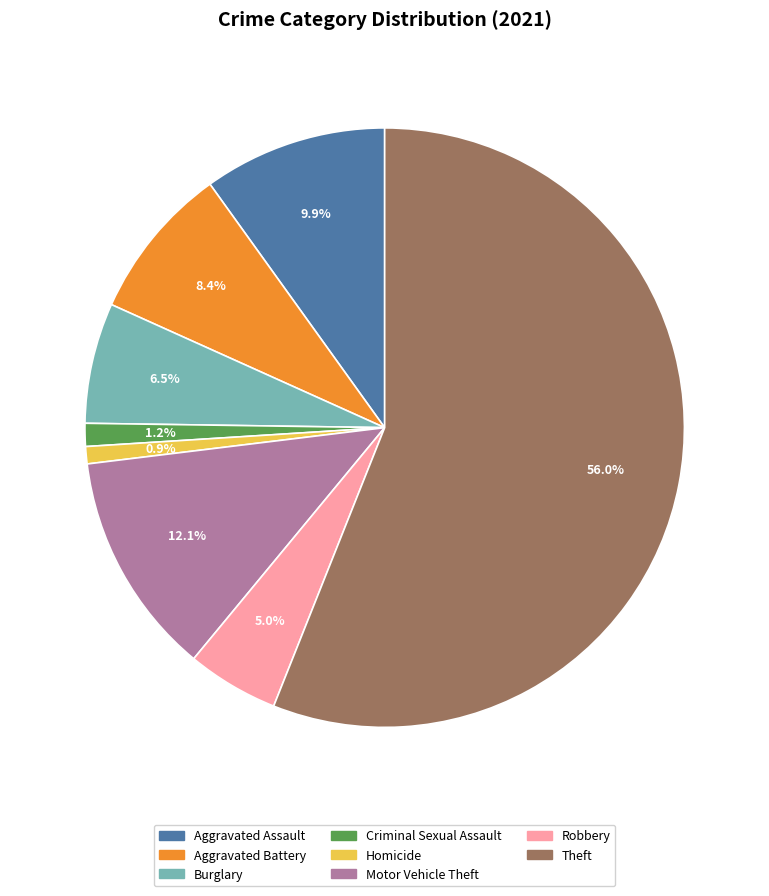

Which slice represents more than half of the pie?

Theft